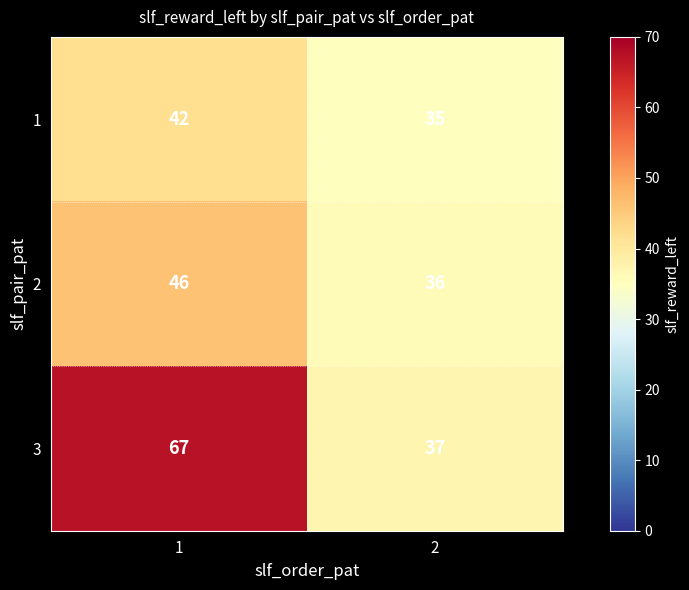

Rank the series at 2 from highest to lowest value.

3, 2, 1